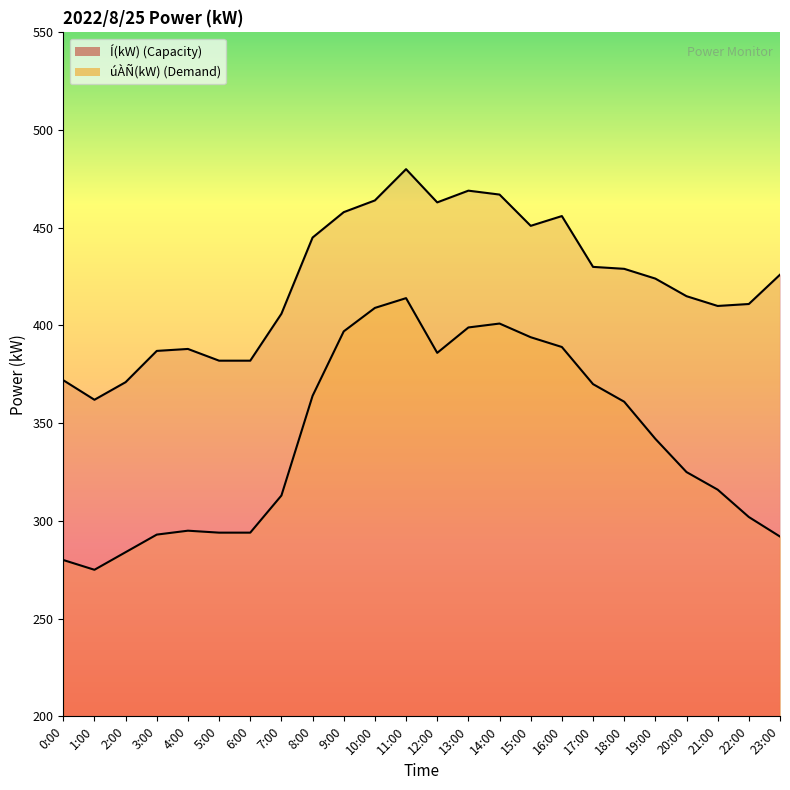

What is the difference between the maximum and minimum values in the Í(kW) series?

118